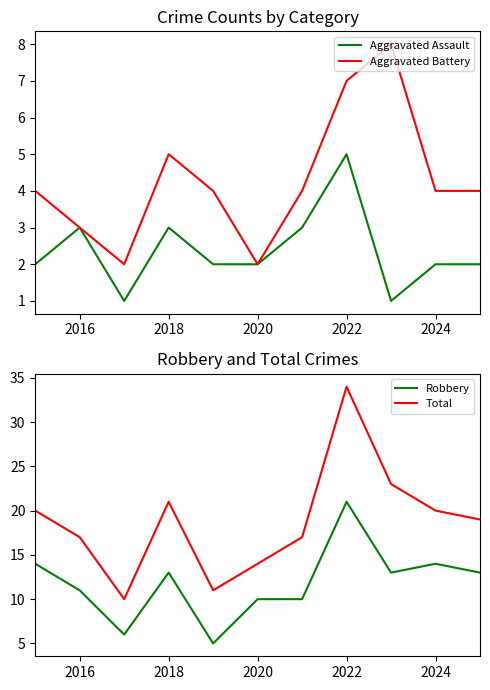

At which label is Aggravated Assault closest to 3?

2016